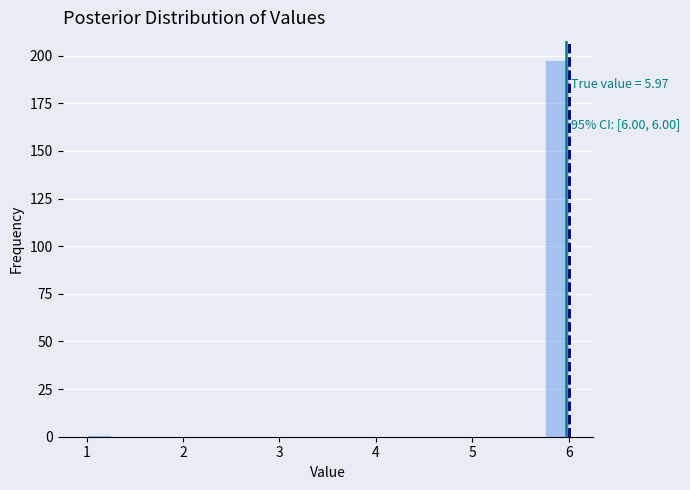

Around what value on the x-axis is the tallest bar? Give the approximate position of its centre, as read against the axis.

5.9